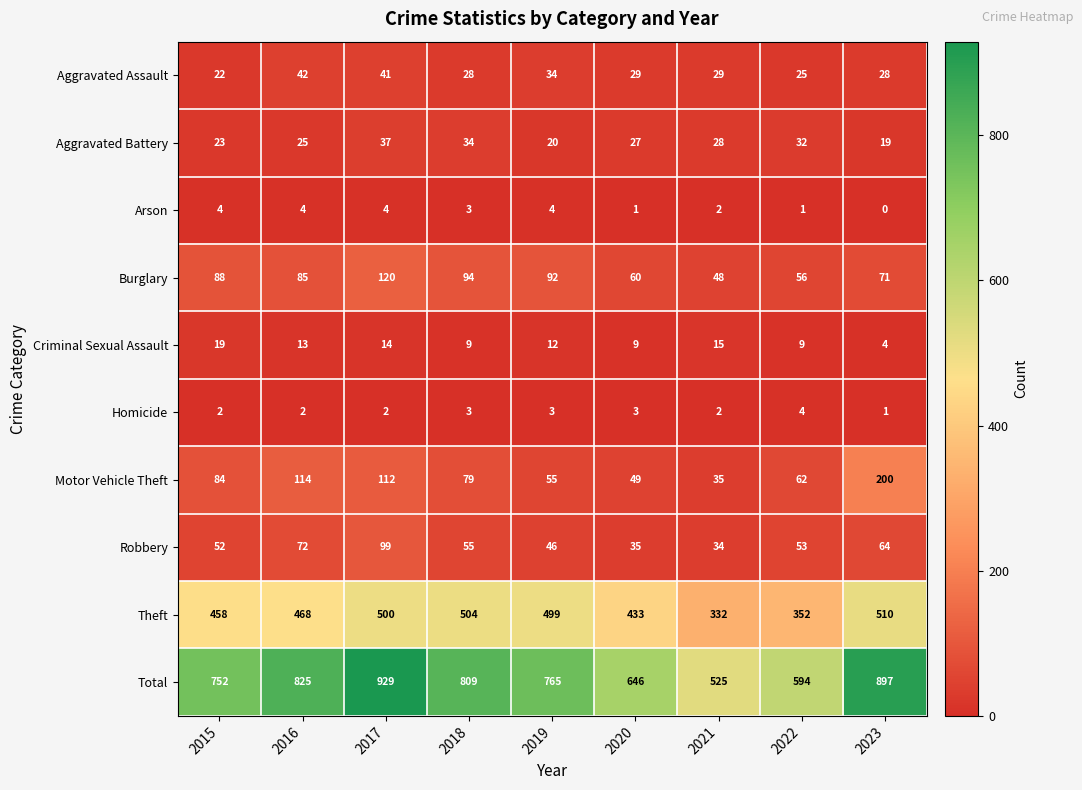

Which series changed the most between 2017 and 2019?

Total